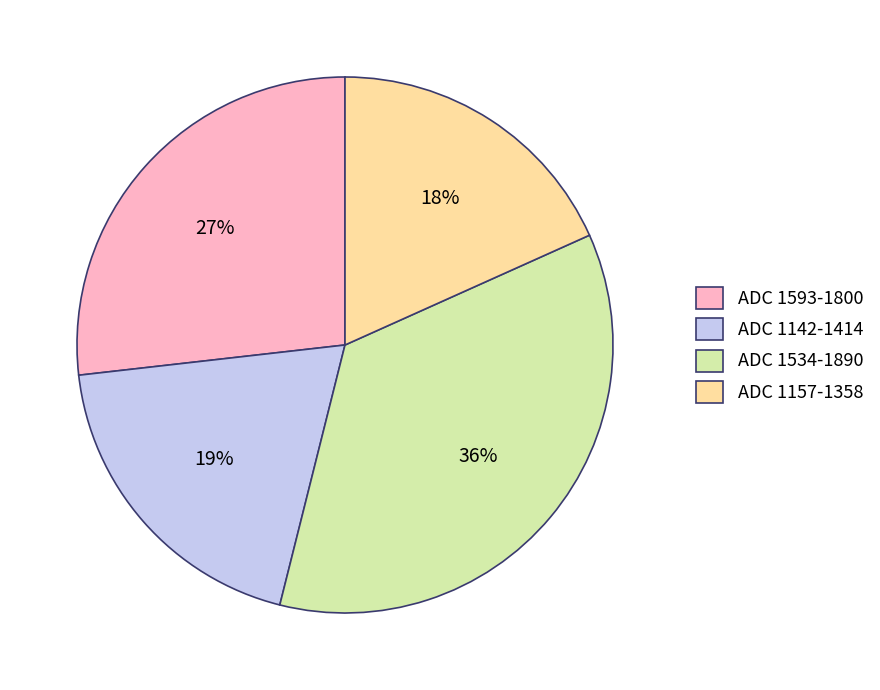

Do ADC 1593-1800 and ADC 1142-1414 together represent more than half of the pie?

No